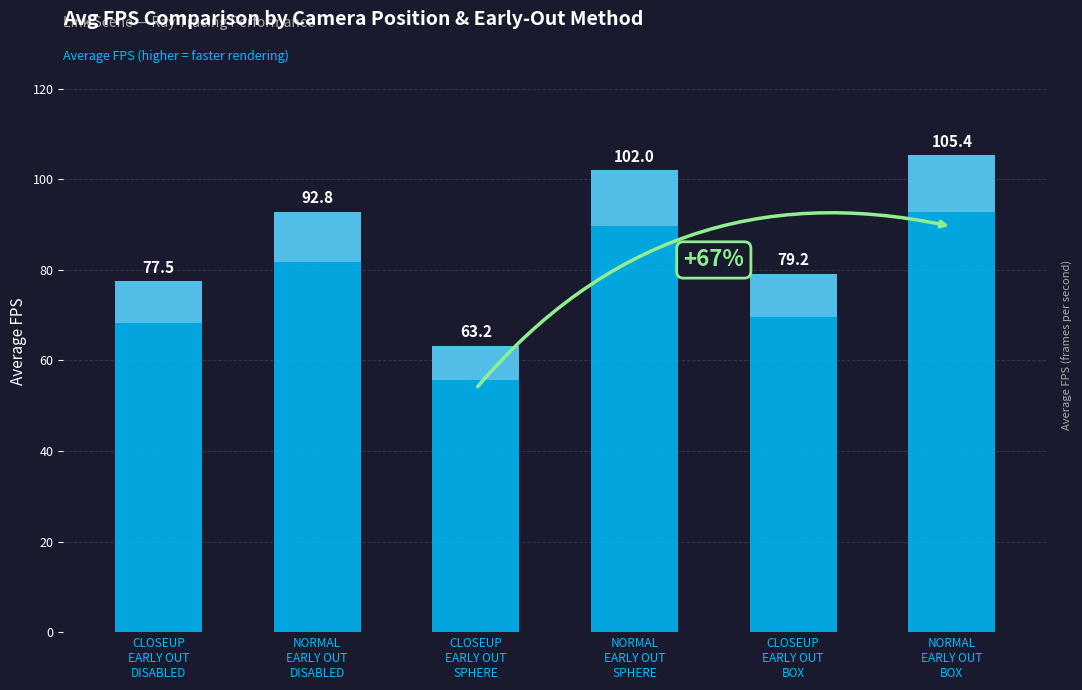

What is the label of the 3rd bar from the left?

CLOSEUP
EARLY OUT
SPHERE